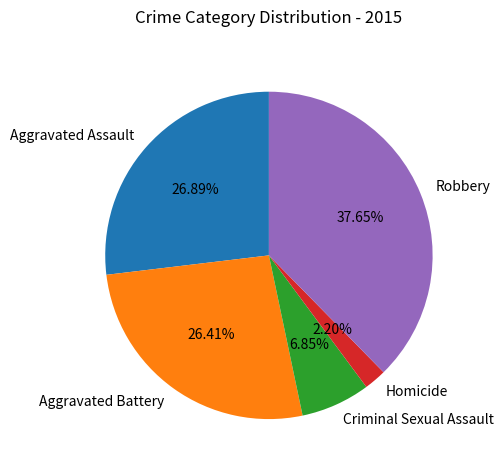

Is the sum of Criminal Sexual Assault and Homicide greater than half?

No